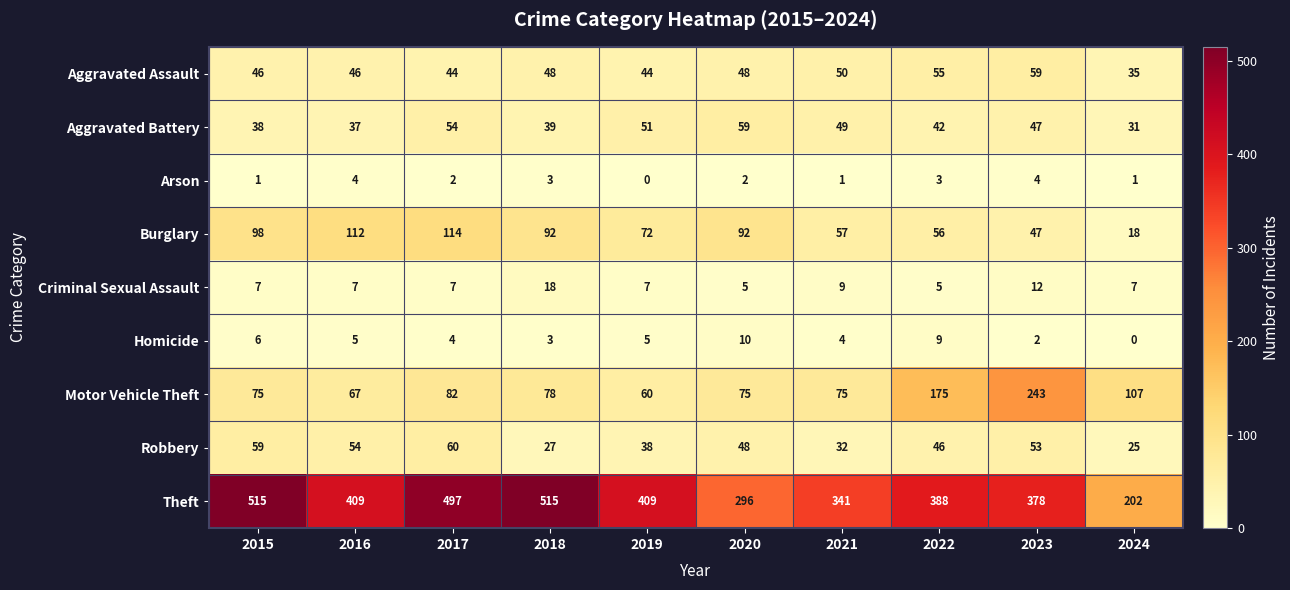

How many data points does each series have?

10